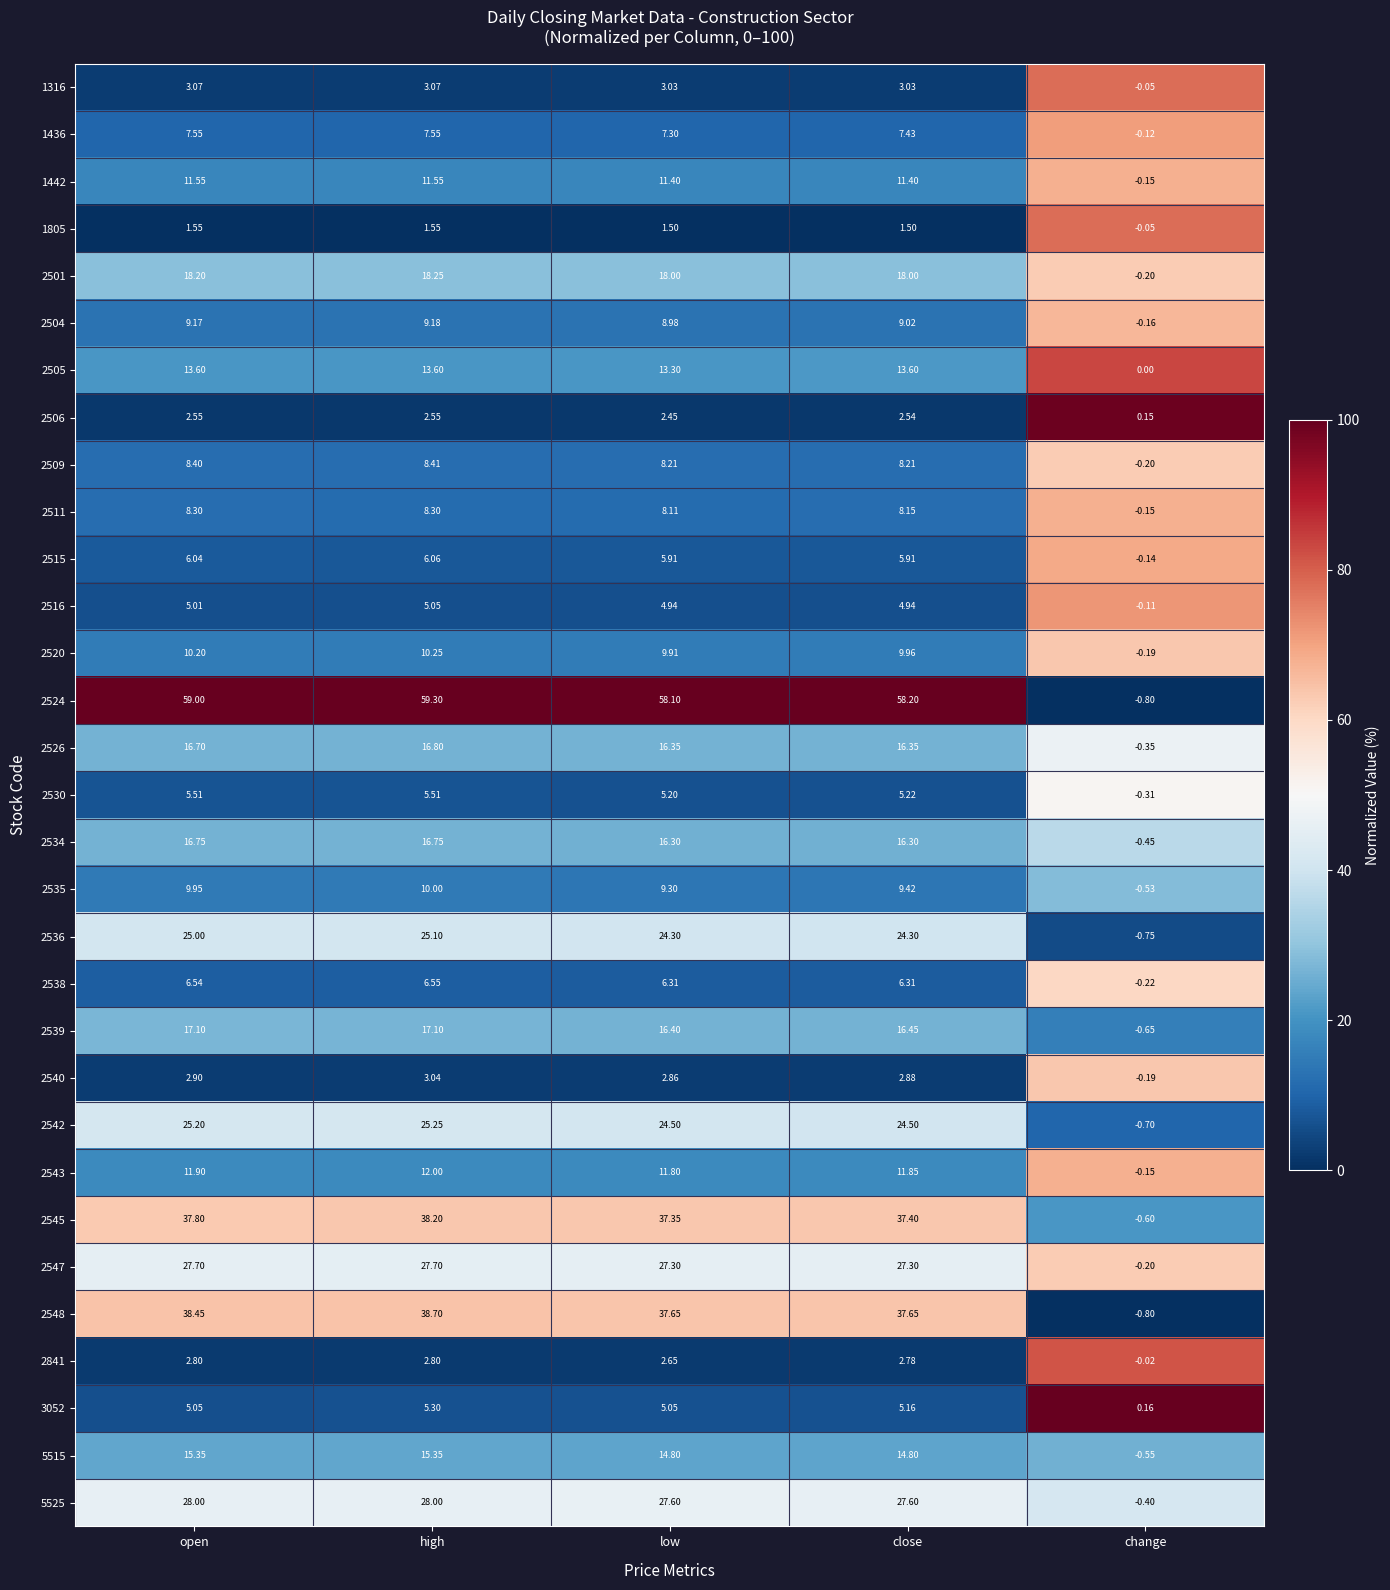

At which label does 2526 first exceed 16?

open